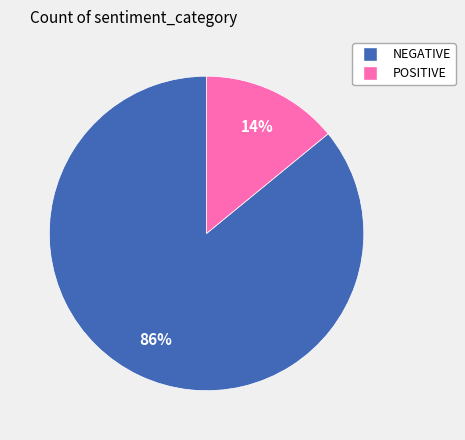

How many segments does this pie chart have?

2